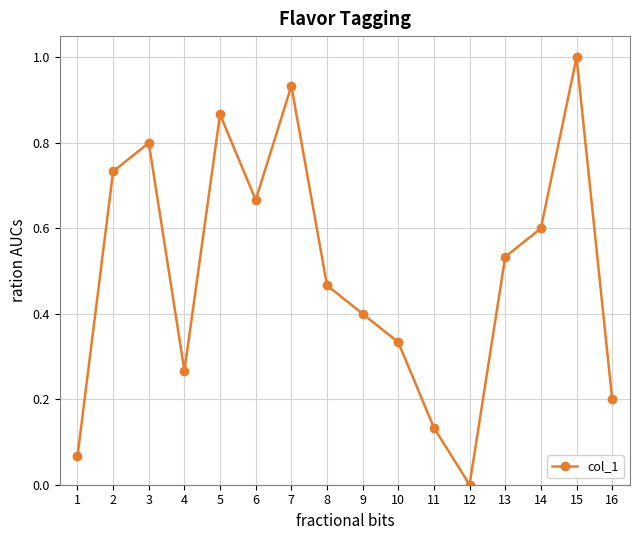

Is this an area chart (filled region under the line)?

No